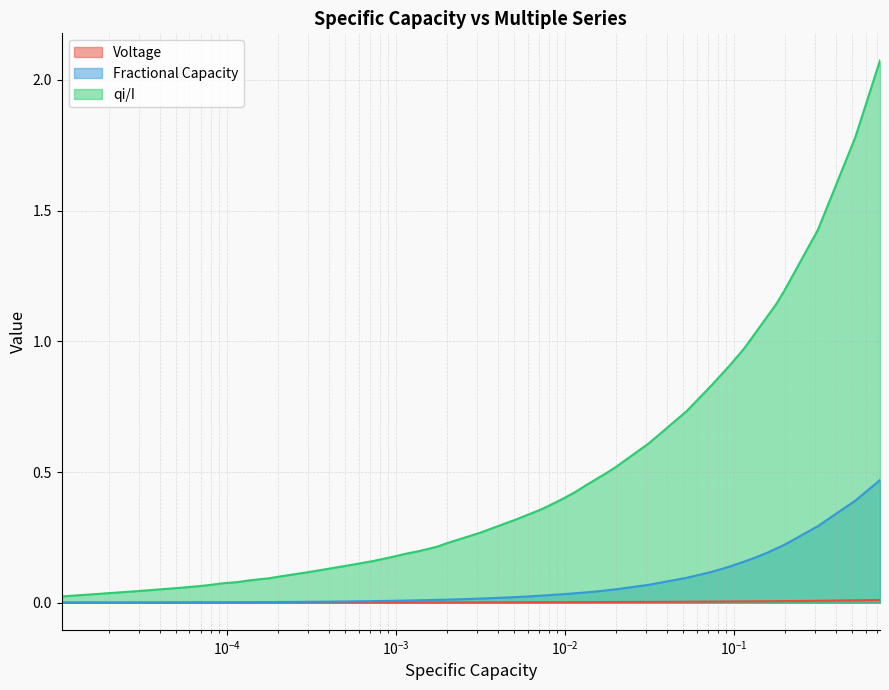

Which series has the largest total across all categories?

qi/I